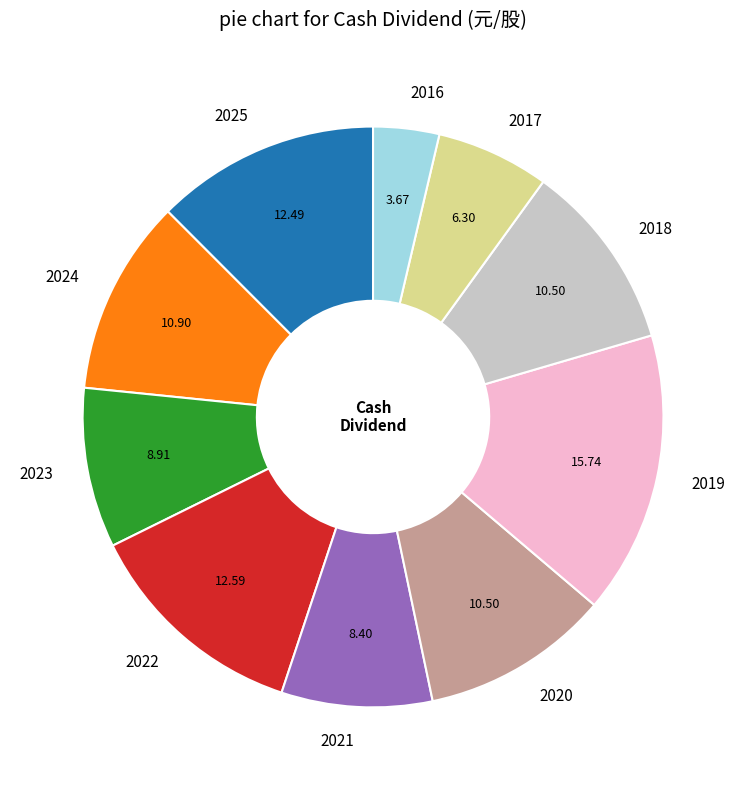

Count the number of slices in the pie.

10